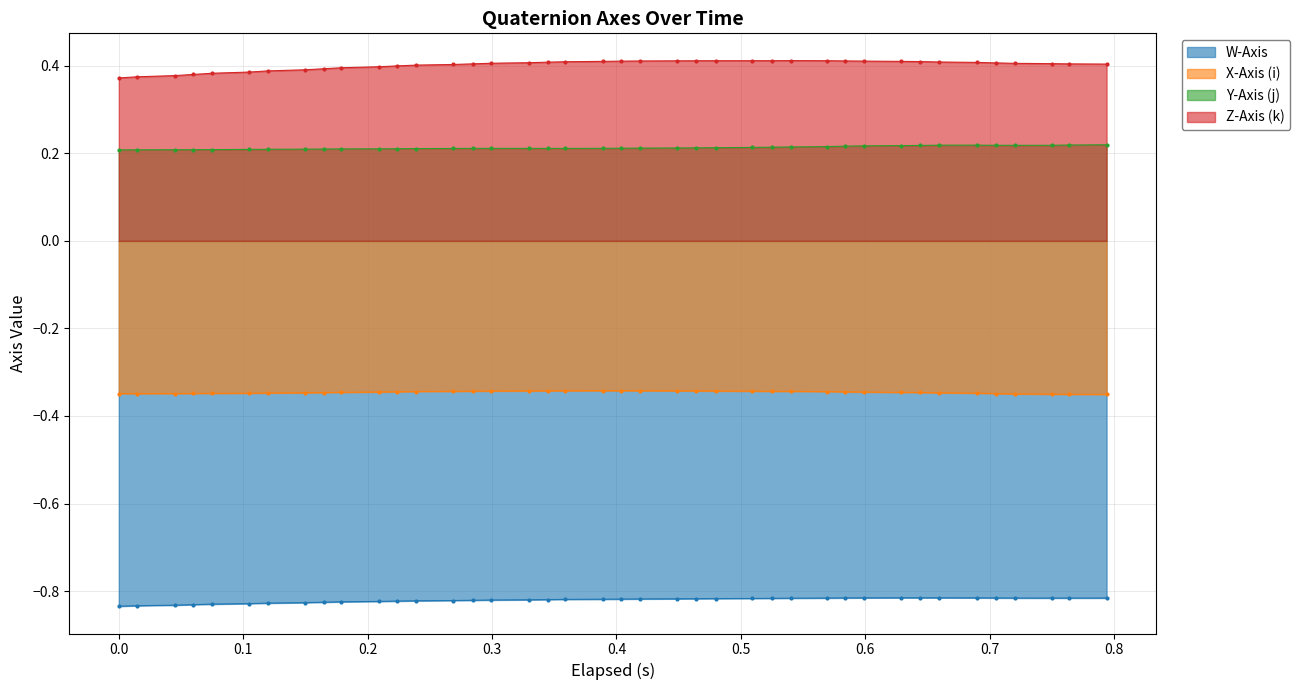

Reading right to left, transcribe all the data shown in this chart.

W-Axis: -0.8	-0.8	-0.8	-0.8	-0.8	-0.8	-0.8	-0.8	-0.8	-0.8	-0.8	-0.8	-0.8	-0.8	-0.8	-0.8	-0.8	-0.8	-0.8	-0.8	-0.8	-0.8	-0.8	-0.8	-0.8	-0.8	-0.8	-0.8	-0.8	-0.8	-0.8	-0.8	-0.8	-0.8	-0.8	-0.8	-0.8	-0.8	-0.8	-0.8
X-Axis (i): -0.4	-0.4	-0.4	-0.3	-0.3	-0.3	-0.3	-0.3	-0.3	-0.3	-0.3	-0.3	-0.3	-0.3	-0.3	-0.3	-0.3	-0.3	-0.3	-0.3	-0.3	-0.3	-0.3	-0.3	-0.3	-0.3	-0.3	-0.3	-0.3	-0.3	-0.3	-0.3	-0.3	-0.3	-0.3	-0.3	-0.3	-0.3	-0.3	-0.3
Y-Axis (j): 0.2	0.2	0.2	0.2	0.2	0.2	0.2	0.2	0.2	0.2	0.2	0.2	0.2	0.2	0.2	0.2	0.2	0.2	0.2	0.2	0.2	0.2	0.2	0.2	0.2	0.2	0.2	0.2	0.2	0.2	0.2	0.2	0.2	0.2	0.2	0.2	0.2	0.2	0.2	0.2
Z-Axis (k): 0.4	0.4	0.4	0.4	0.4	0.4	0.4	0.4	0.4	0.4	0.4	0.4	0.4	0.4	0.4	0.4	0.4	0.4	0.4	0.4	0.4	0.4	0.4	0.4	0.4	0.4	0.4	0.4	0.4	0.4	0.4	0.4	0.4	0.4	0.4	0.4	0.4	0.4	0.4	0.4